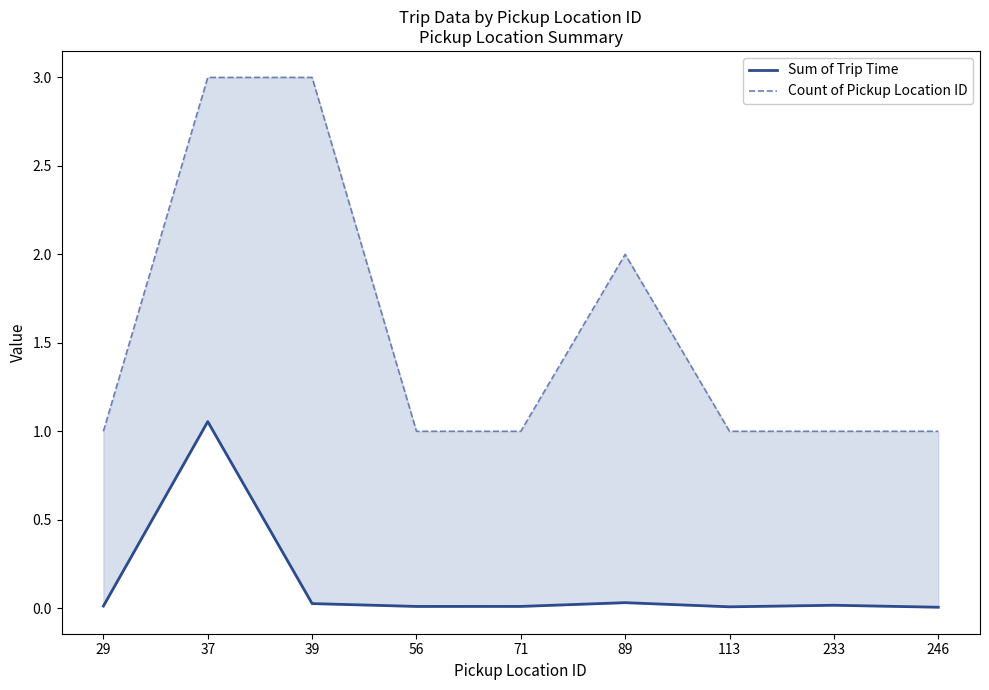

True or false: Sum of Trip Time has a value of 0.0 at 71.

True